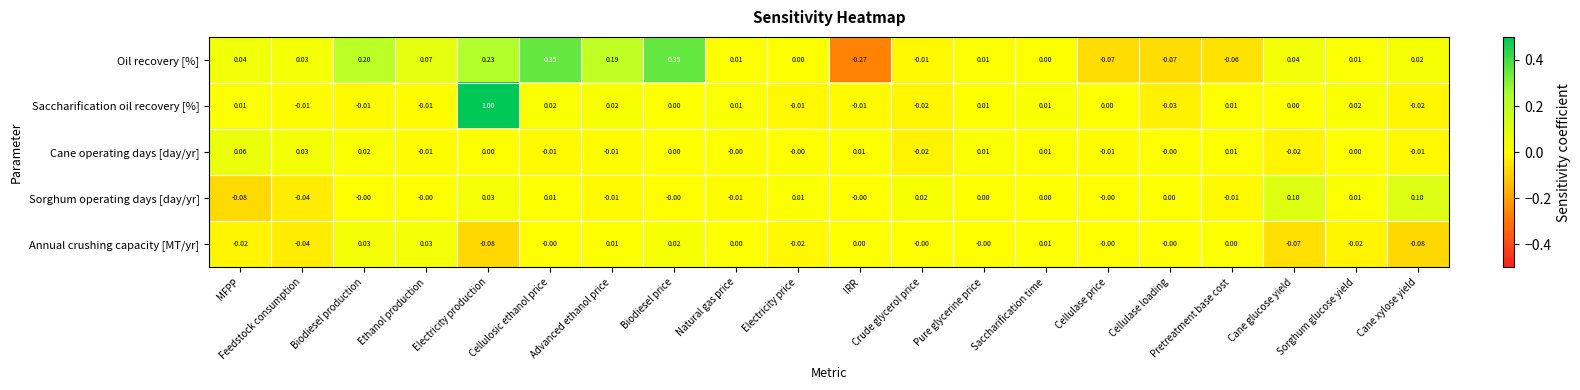

Rank the series by their maximum value, from highest to lowest.

Saccharification oil recovery [%], Oil recovery [%], Sorghum operating days [day/yr], Cane operating days [day/yr], Annual crushing capacity [MT/yr]